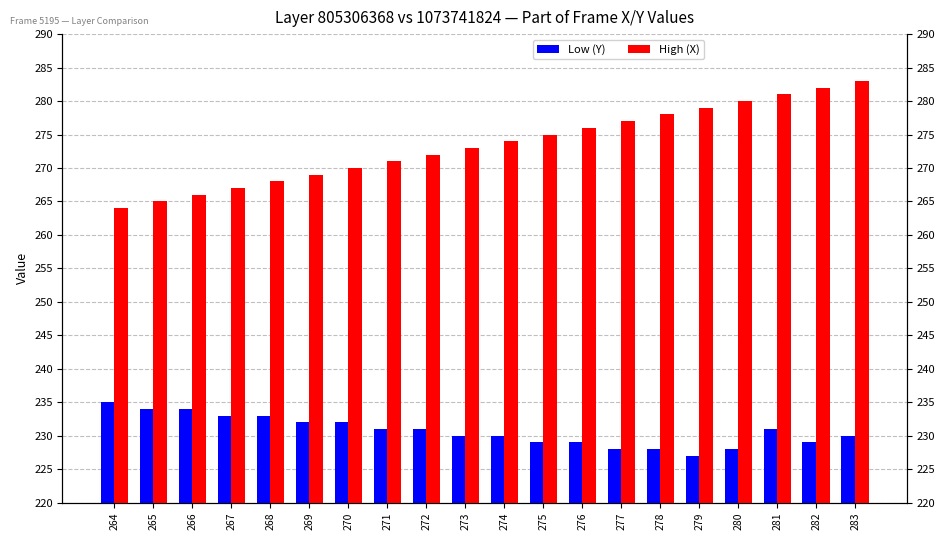

At 280, list the series in order from smallest to largest.

Low (Y), High (X)